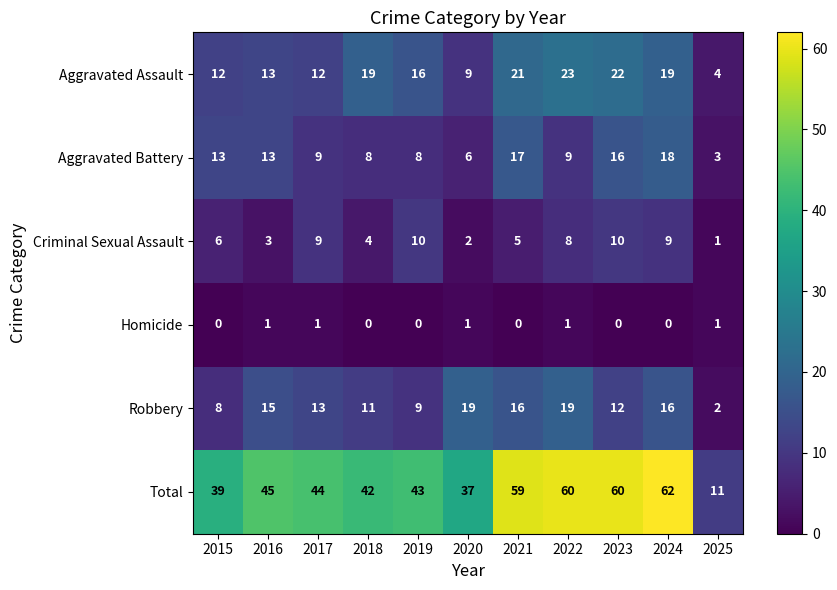

What is the total value across all series at 2021?

118